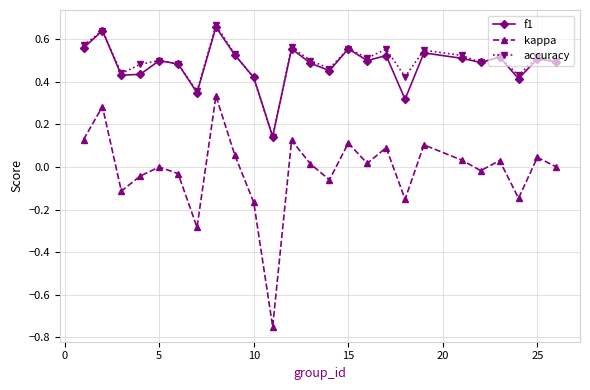

How many categories are shown in the chart?

25